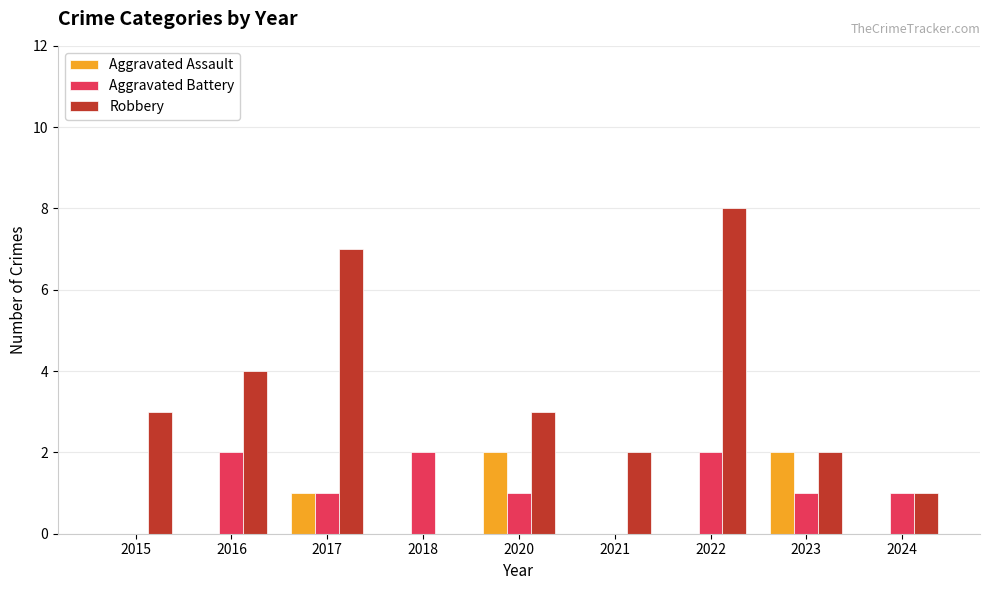

How many groups of bars are there?

9